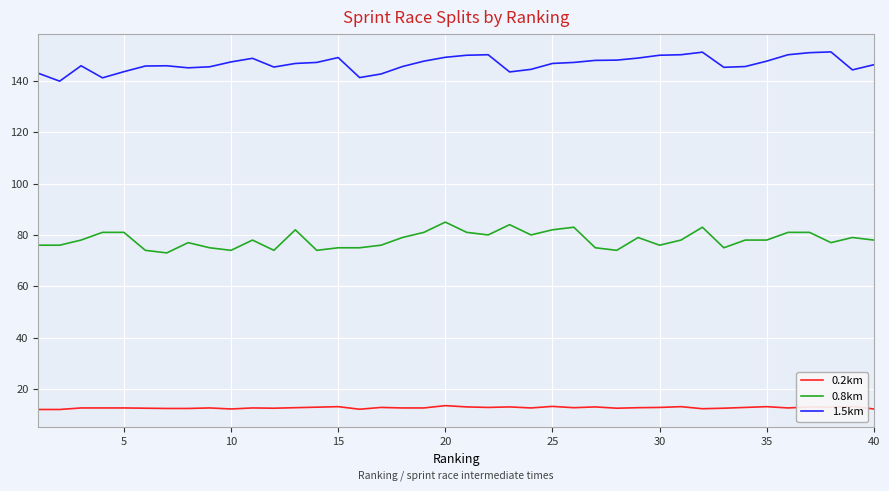

What is the minimum value shown in the chart?

12.0